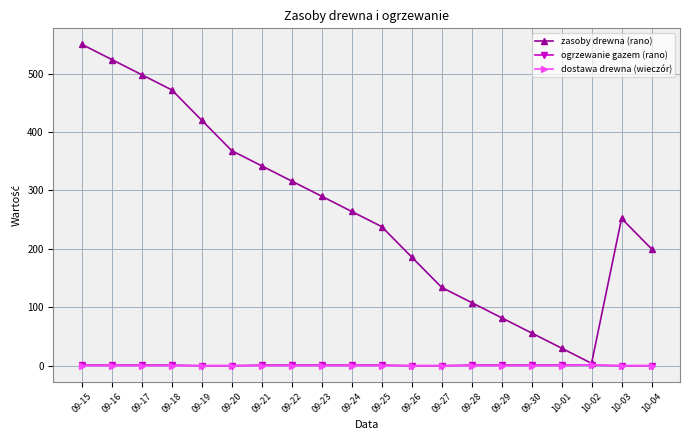

At which category does zasoby drewna (rano) reach its first local peak?

10-03